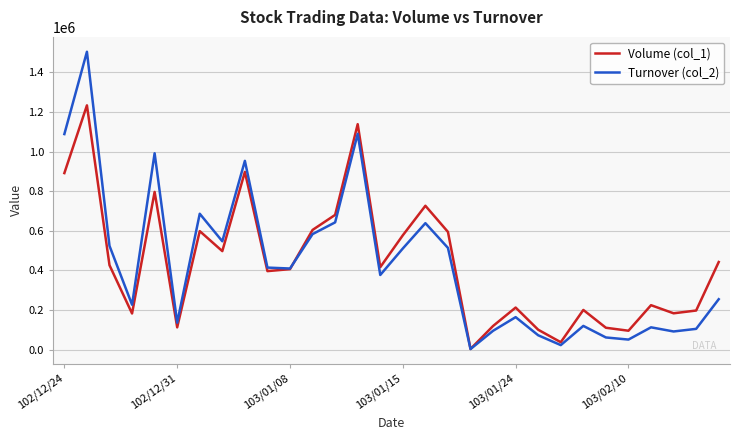

What is the maximum value shown in the chart?

1503750